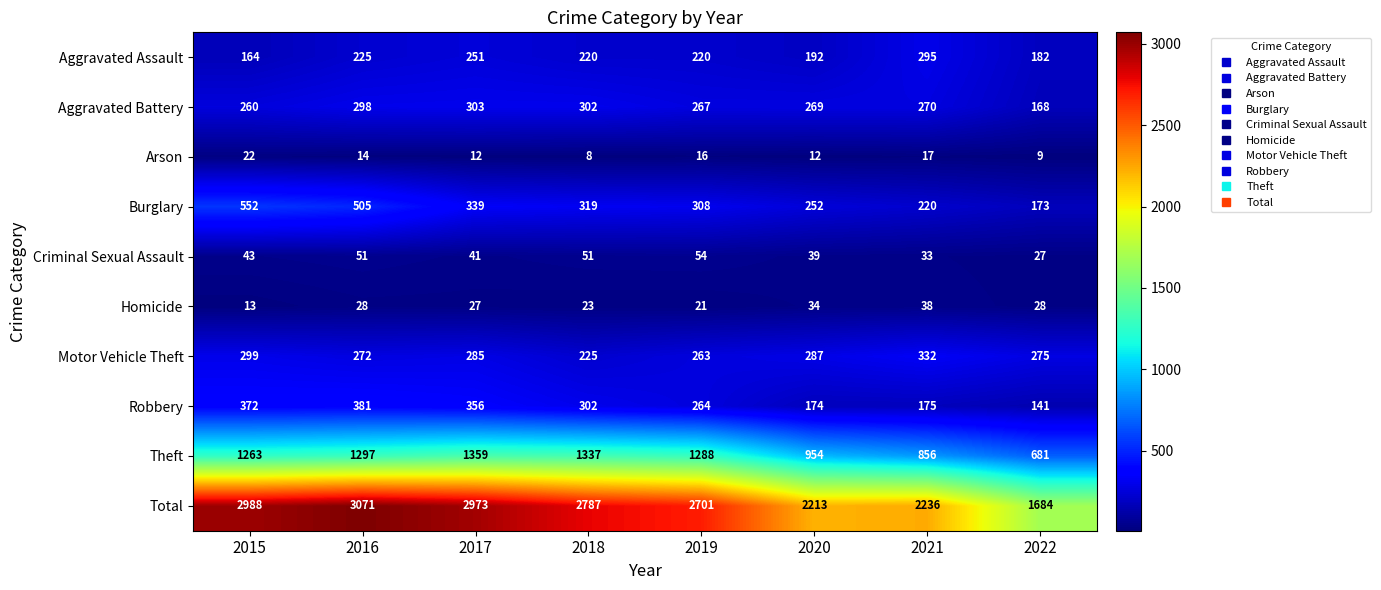

At which category does the chart reach its minimum across all series?

2018